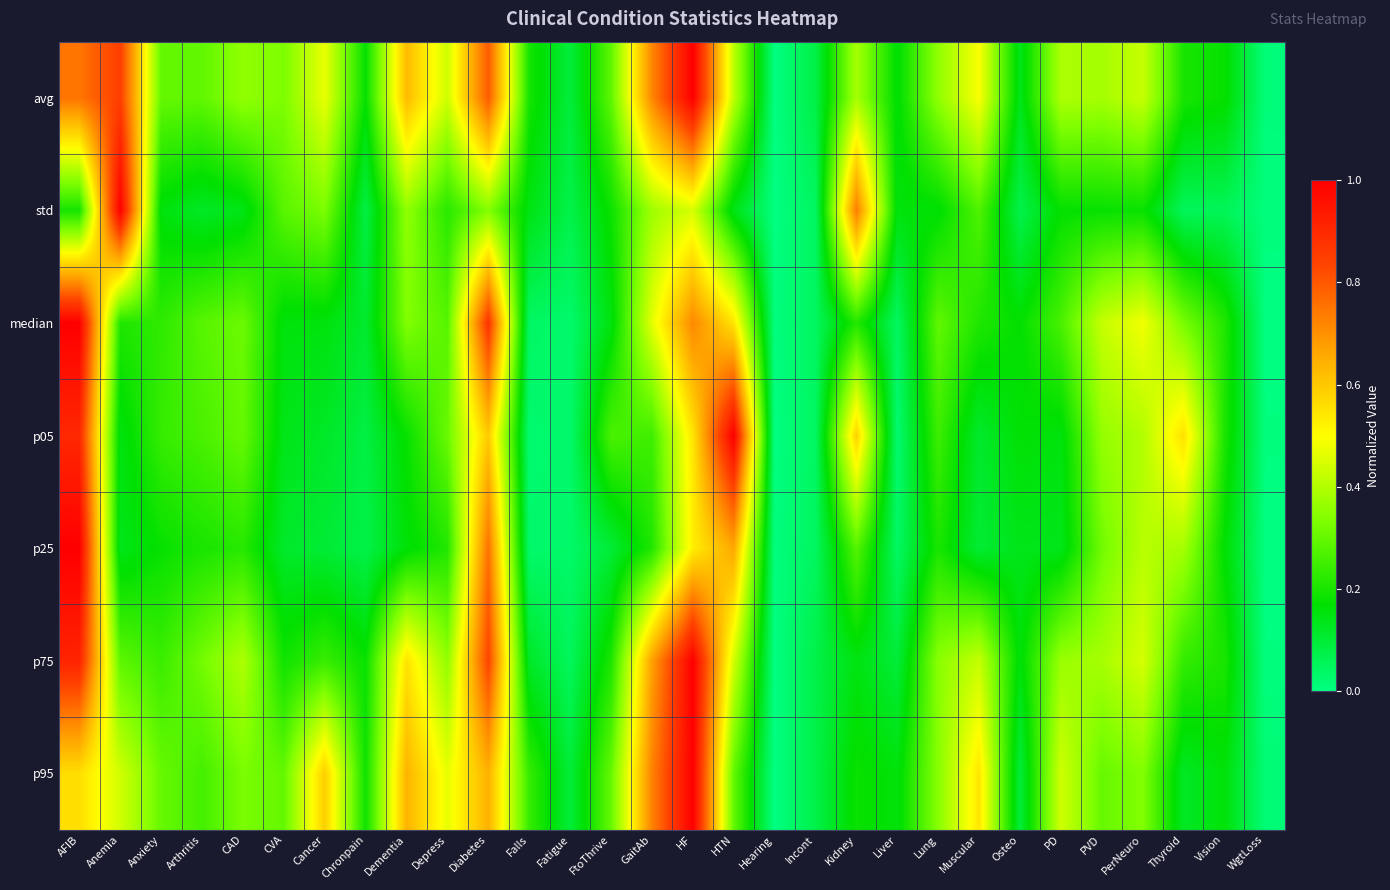

What is the greatest value displayed?

1.0